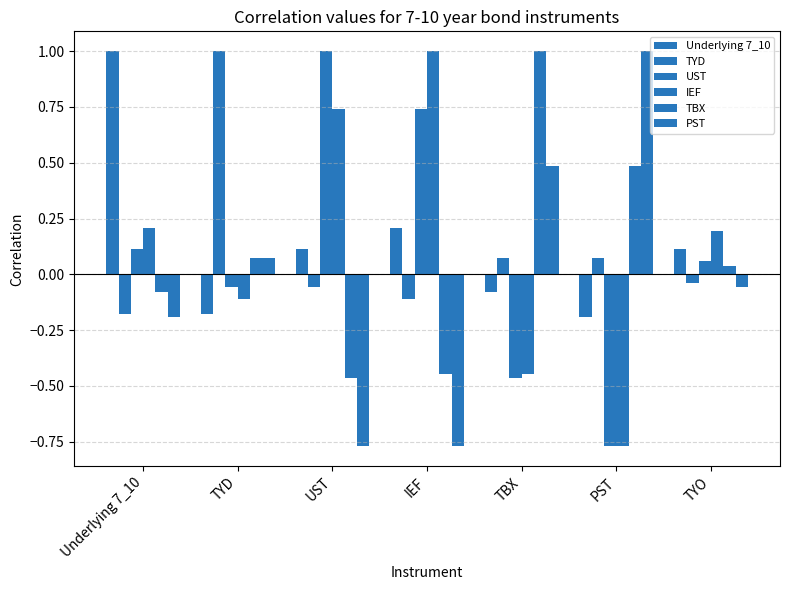

Which category has the highest value in the UST series?

UST